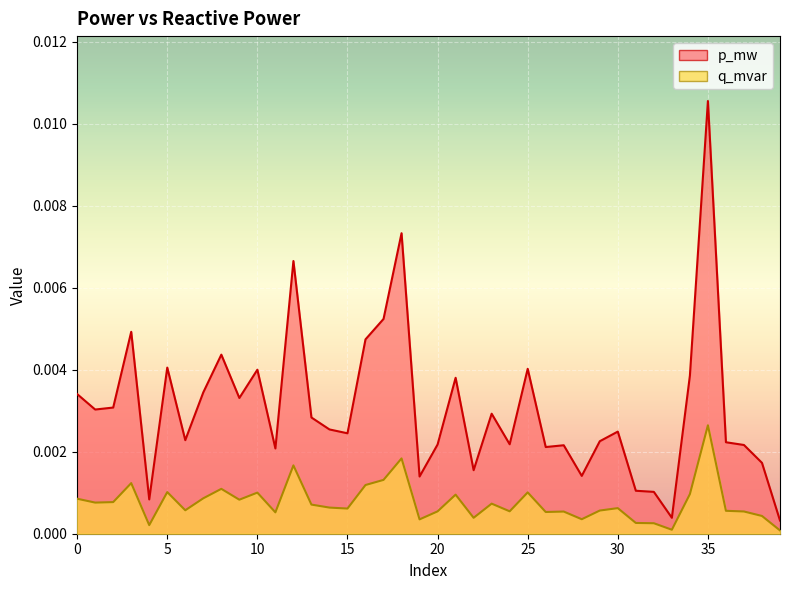

Which category has the lowest value in the p_mw series?

39